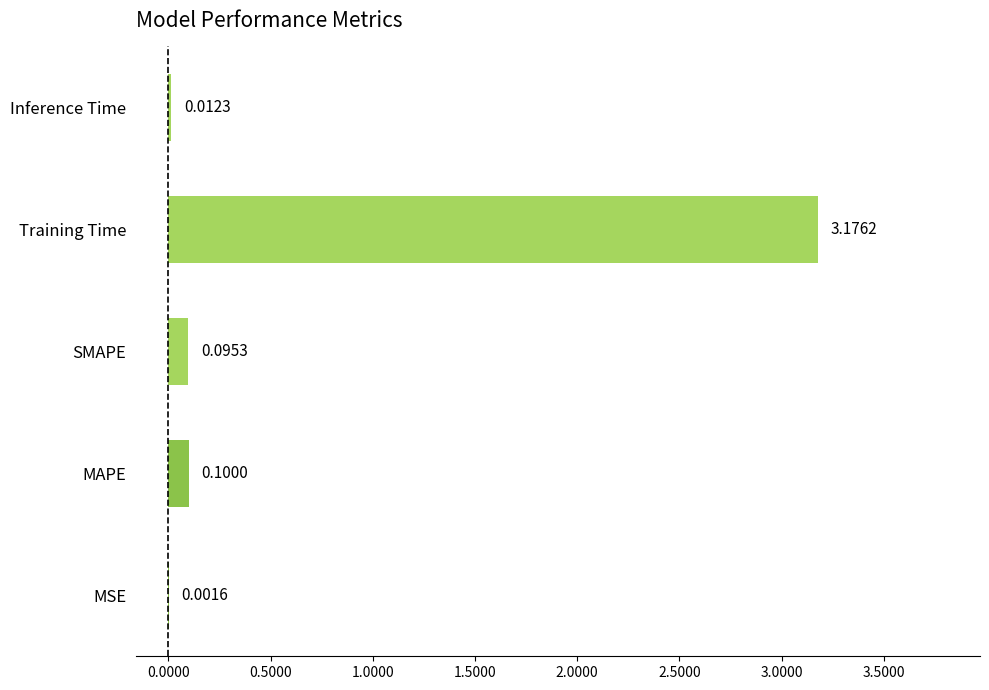

At which category does the chart reach its peak across all series?

Training Time